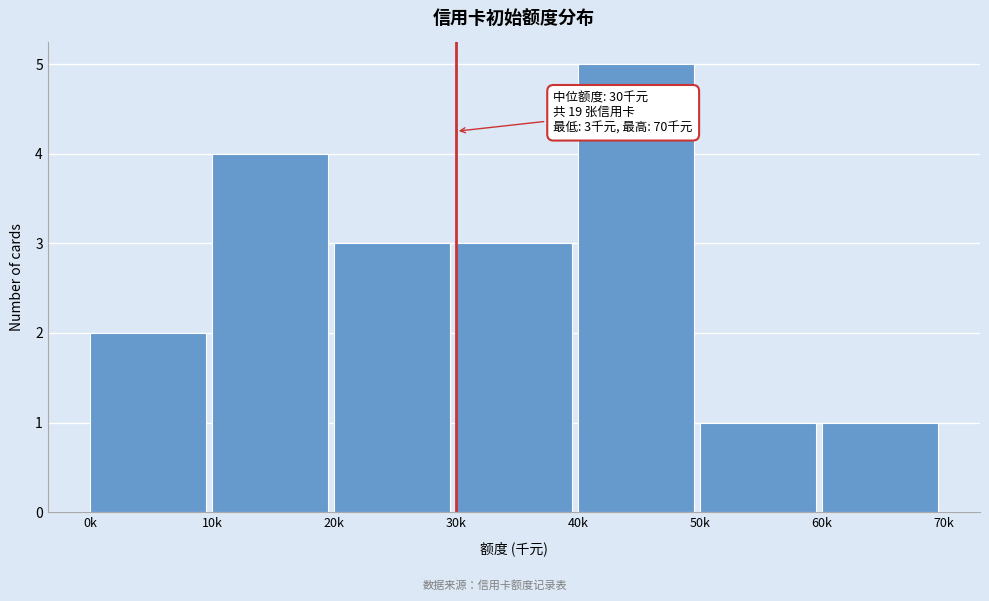

Reading right to left, list all the values displayed in this chart.

1	1	5	3	3	4	2